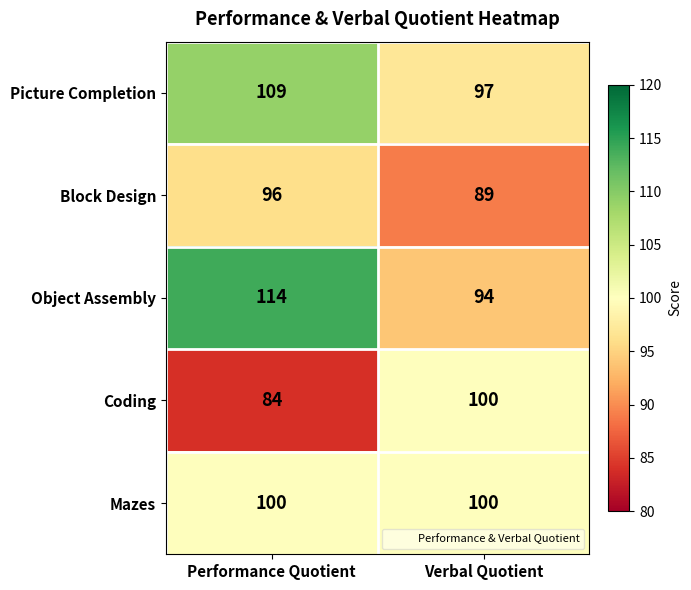

Reading left to right, what are all the values shown in this chart?

Picture Completion: Performance Quotient=109	Verbal Quotient=97
Block Design: Performance Quotient=96	Verbal Quotient=89
Object Assembly: Performance Quotient=114	Verbal Quotient=94
Coding: Performance Quotient=84	Verbal Quotient=100
Mazes: Performance Quotient=100	Verbal Quotient=100